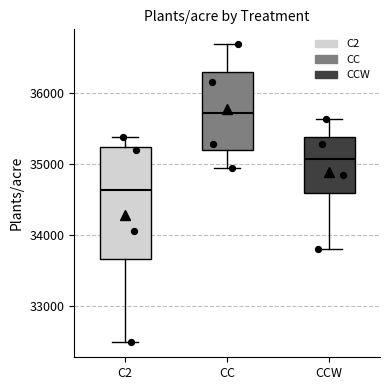

Which box has the lowest median line?

C2